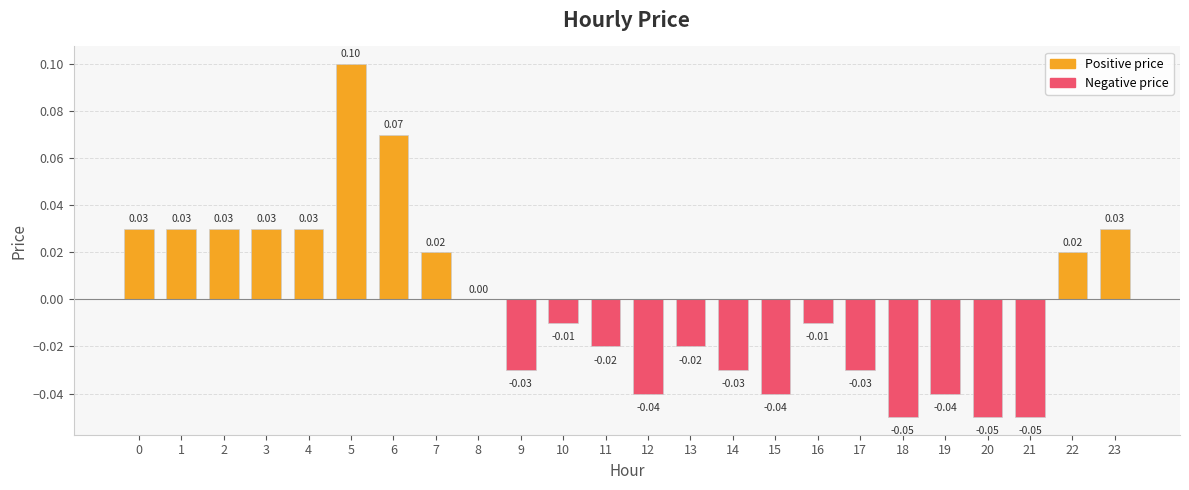

Which has a higher value, 19 or 17?

17